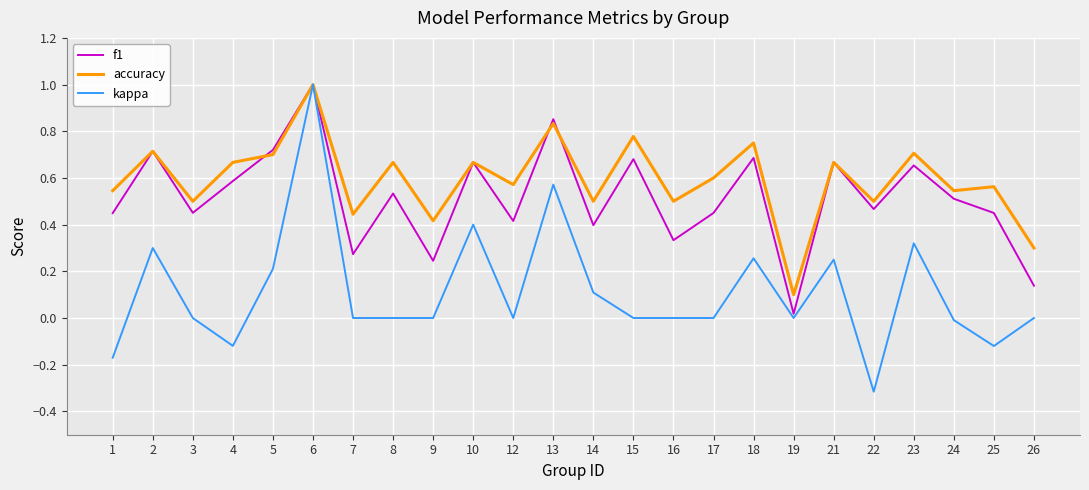

Which series has the largest total across all categories?

accuracy